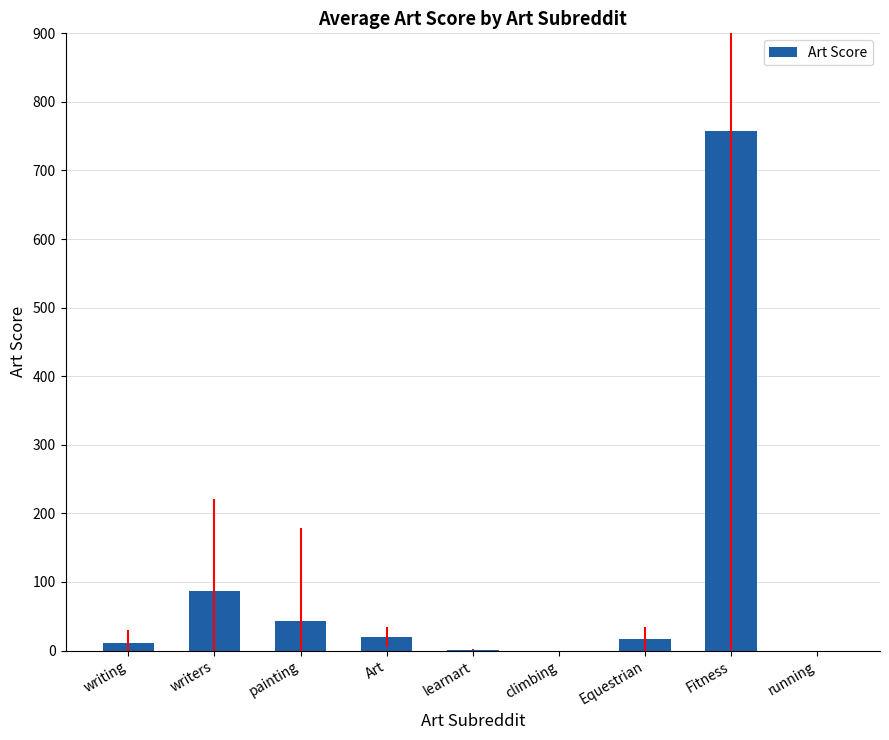

True or false: the data shows -415.7 at climbing.

False